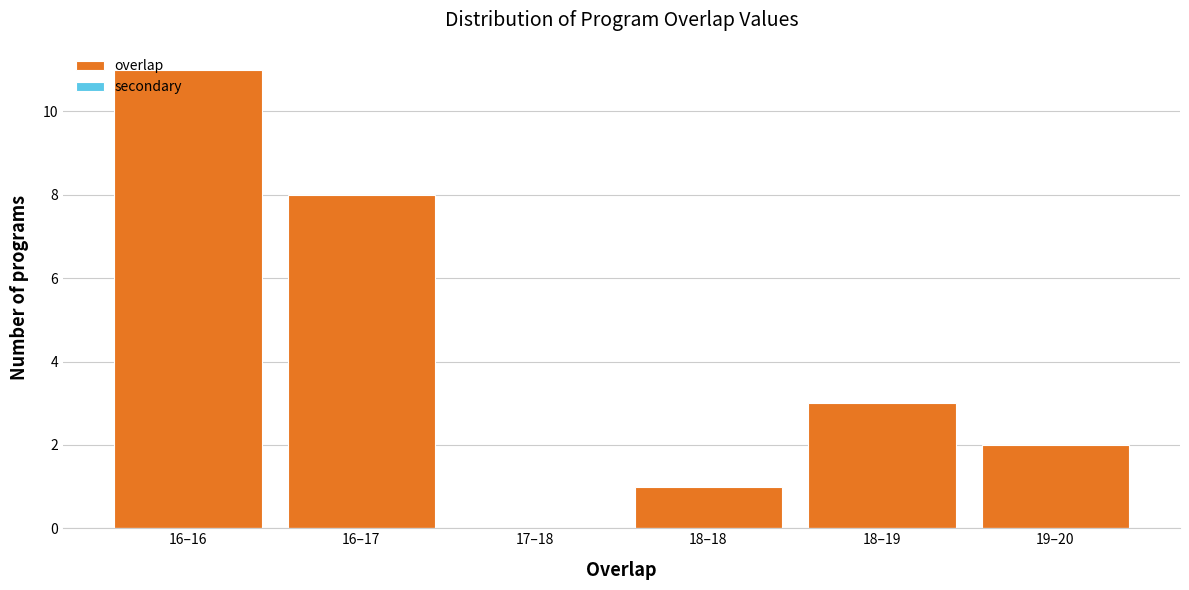

Reading left to right, extract all data points from this chart.

16–16=11	16–17=8	17–18=0	18–18=1	18–19=3	19–20=2